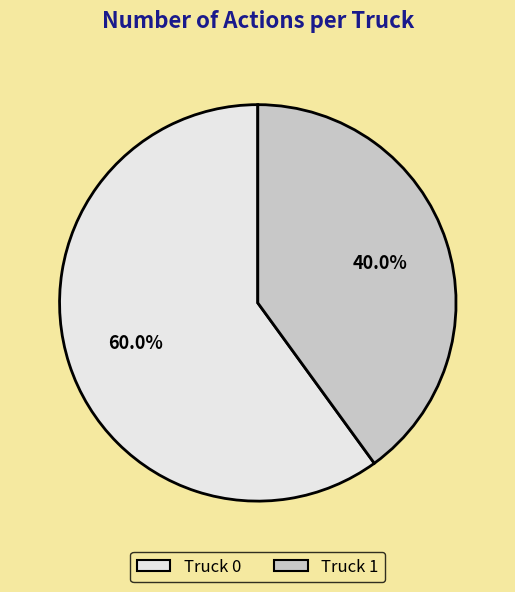

Count the number of slices in the pie.

2